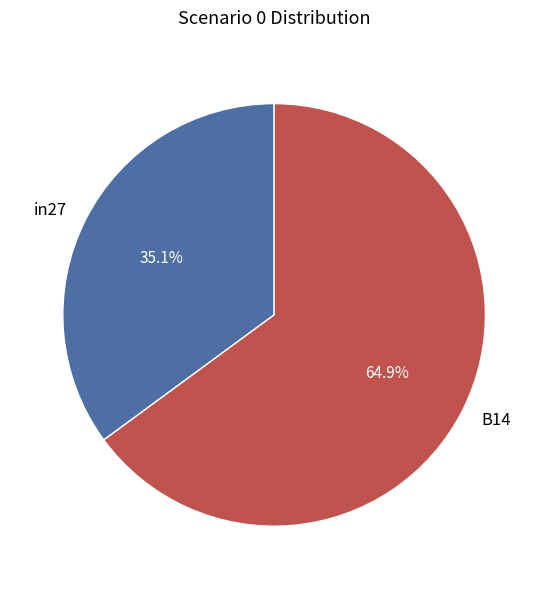

Which category accounts for the majority?

B14